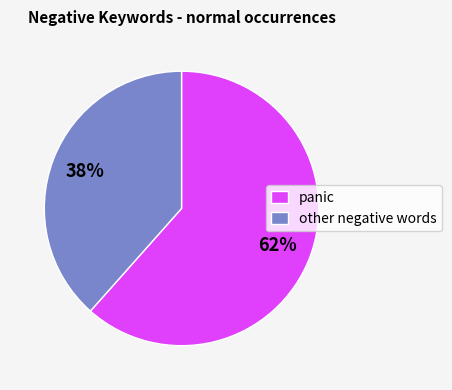

Count the number of slices in the pie.

2